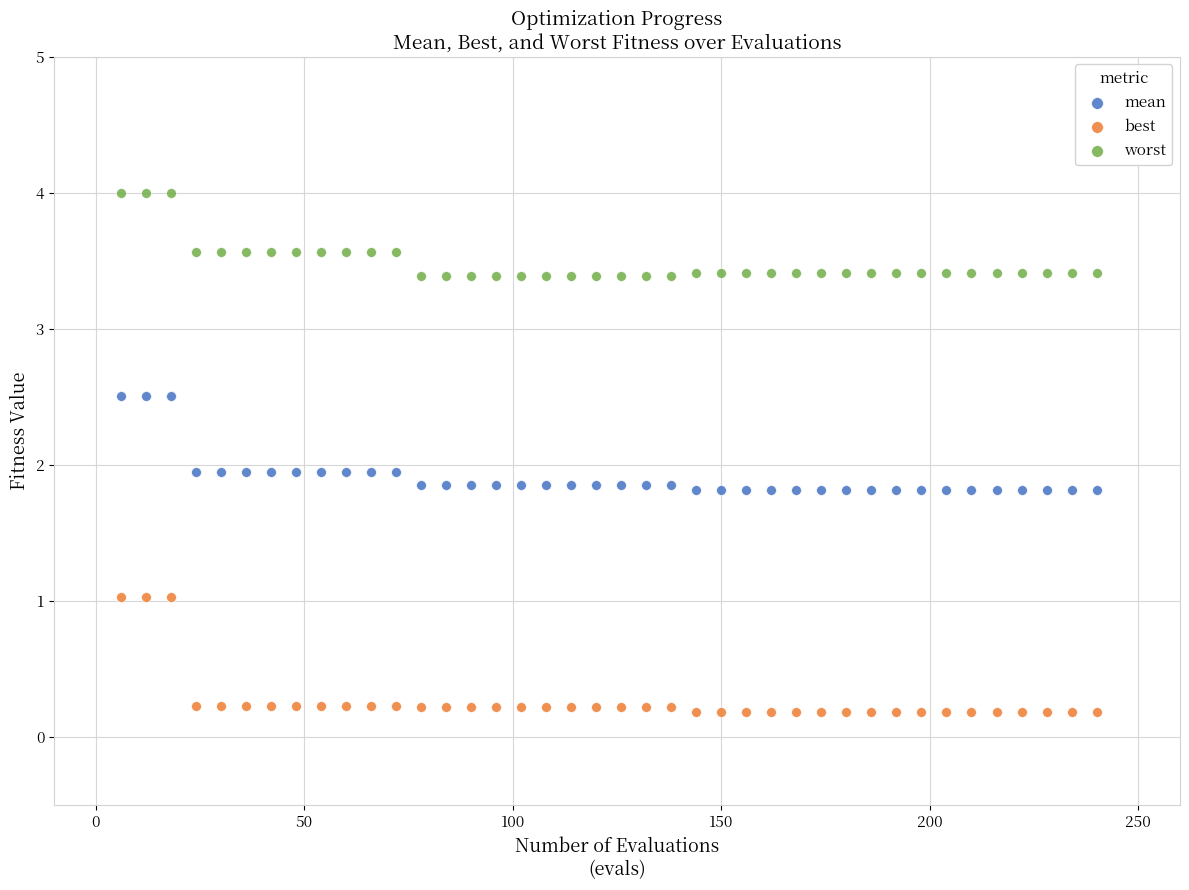

Across all data points, what is the range of Y values (max minus min)?

3.8